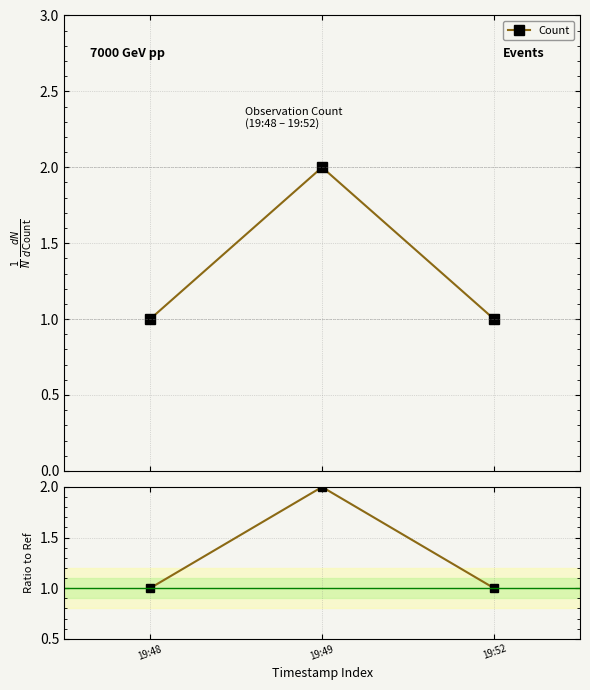

Rank the categories by value from highest to lowest.

19:49, 19:48, 19:52